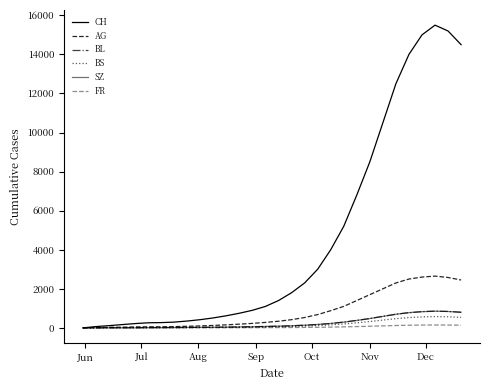

What is the sum of all BL values?

7659